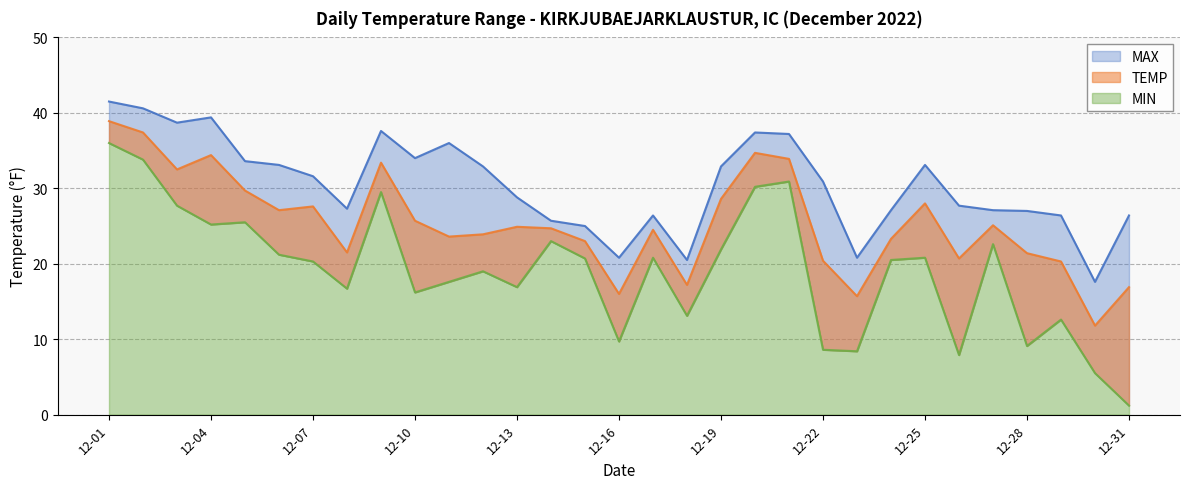

Where is MIN nearest to the value 18?

2022-12-11